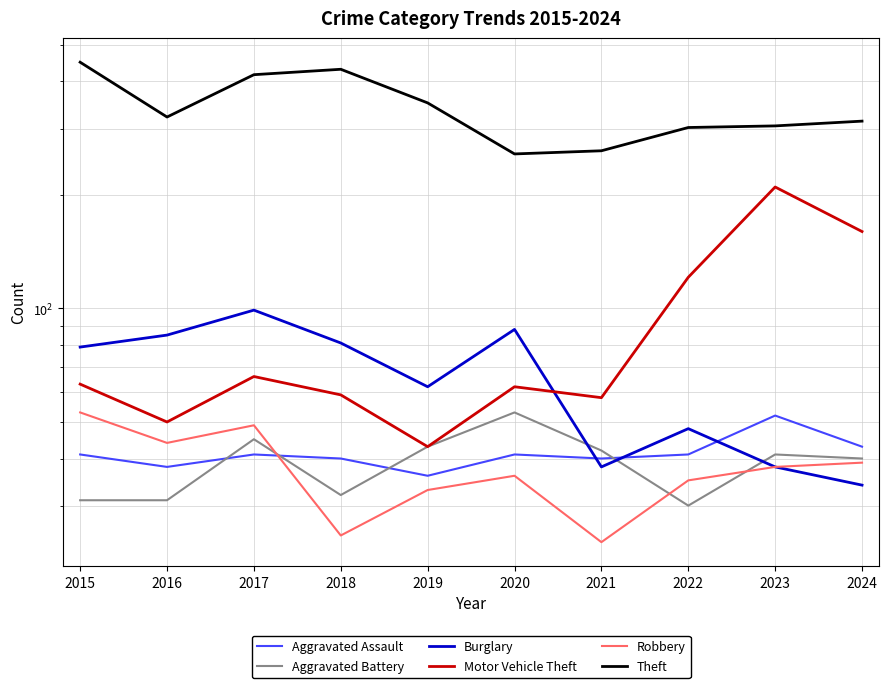

Where does the Theft series first go above 322?

2015